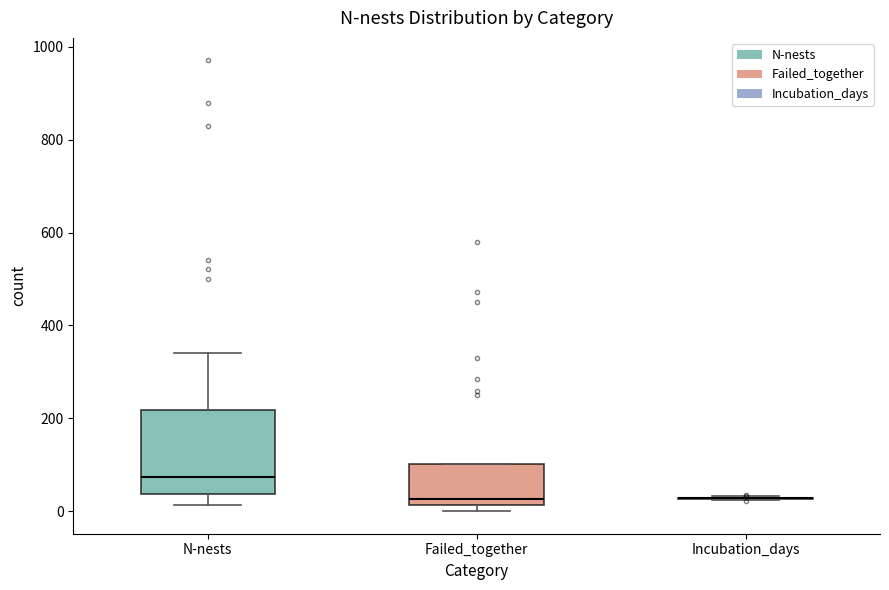

Reading left to right, read every box against the y-axis: the position of its median line, the range the box covers, and the ends of its whiskers. The values are not printed on the chart, so give them approximately, as read against the axis.

N-nests: median 80, box 40 to 220, whiskers 20 to 340
Failed_together: median 20 (just above the box's lower edge), box 20 to 100, whiskers 0 to 100
Incubation_days: box collapsed to a line at 20, whiskers 20 to 40